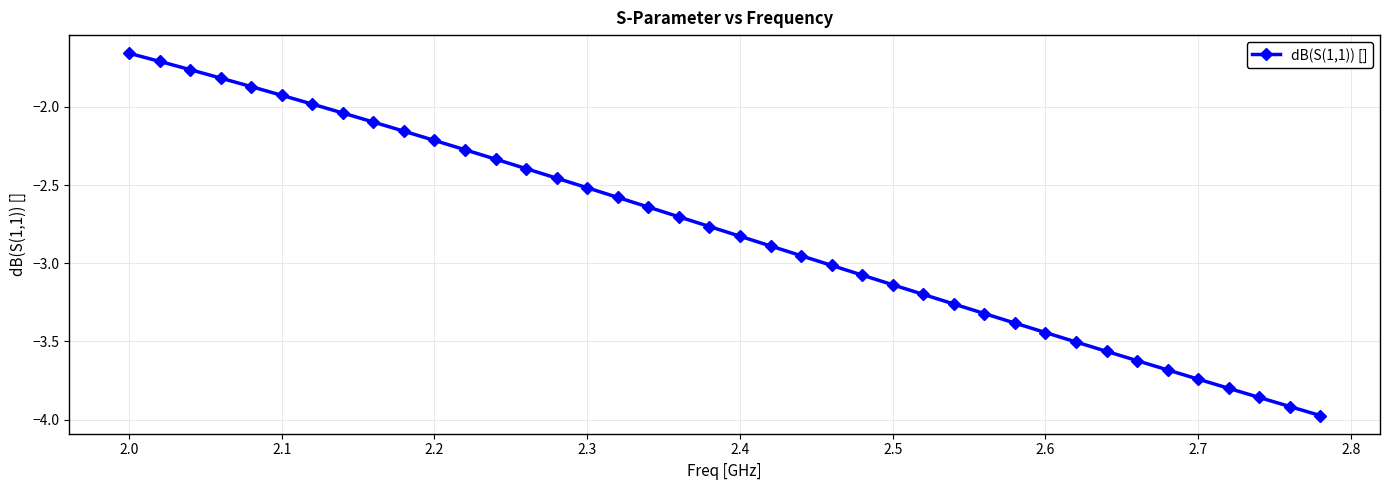

What is the sum of all values?

-112.1